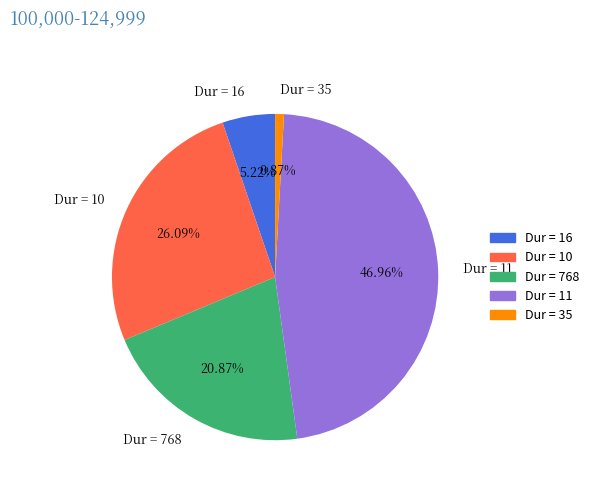

Rank the categories by value from highest to lowest.

Dur = 11, Dur = 10, Dur = 768, Dur = 16, Dur = 35